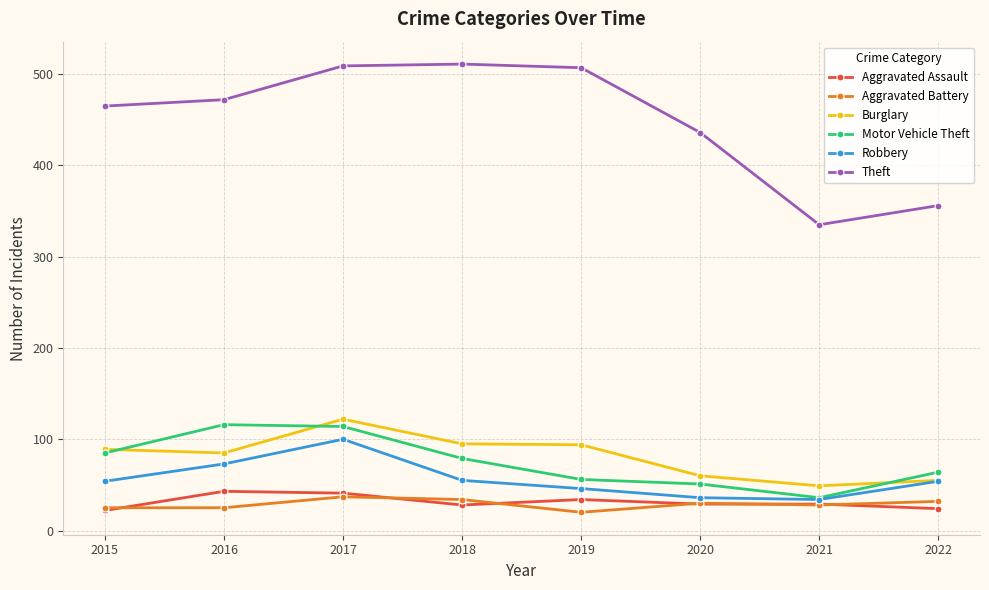

What is the value of the Aggravated Assault point at the 8th from the left?

24